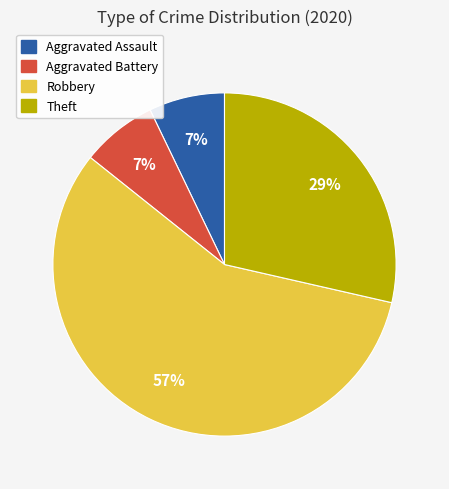

To the nearest percent, what is the difference between the largest and smallest slice percentages?

50%